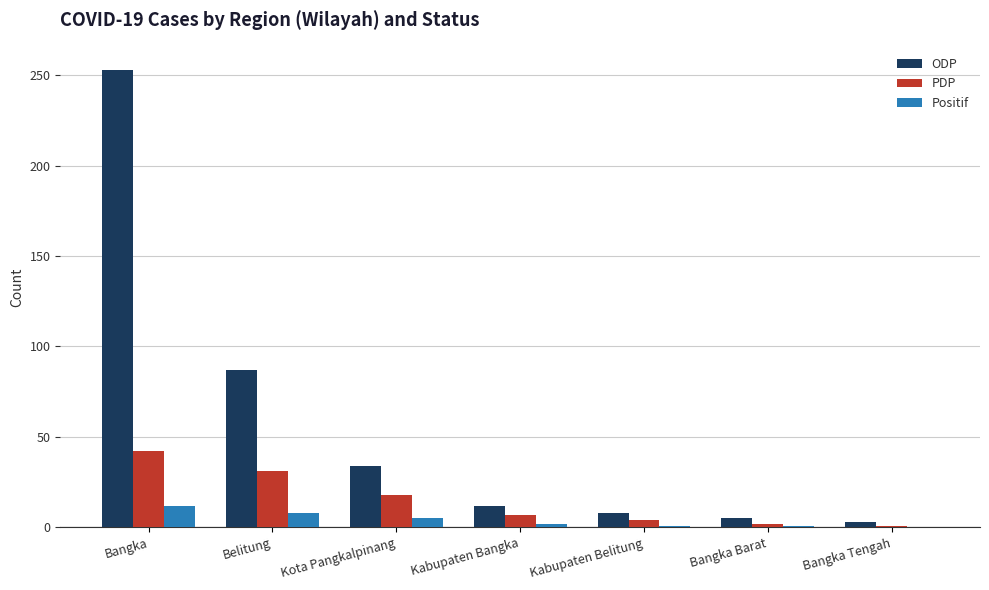

Count the number of data series in this chart.

3